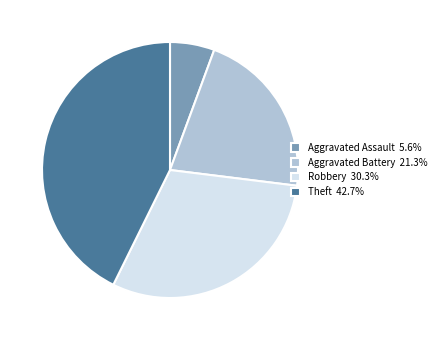

Which category has the smallest portion of the pie?

Aggravated Assault